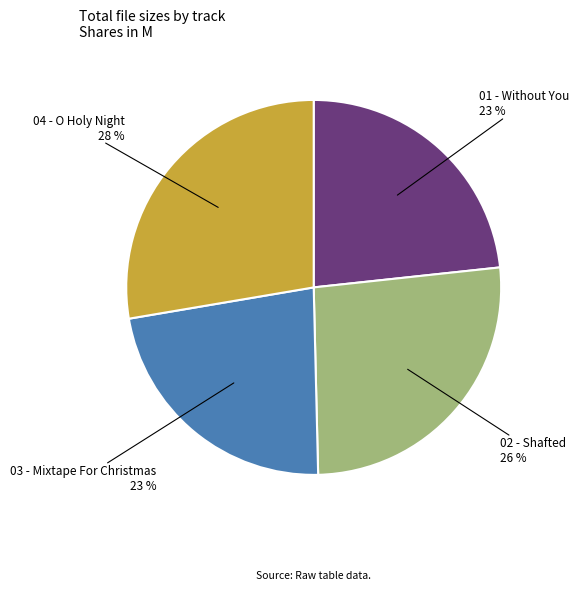

Is there a majority slice in this chart?

No